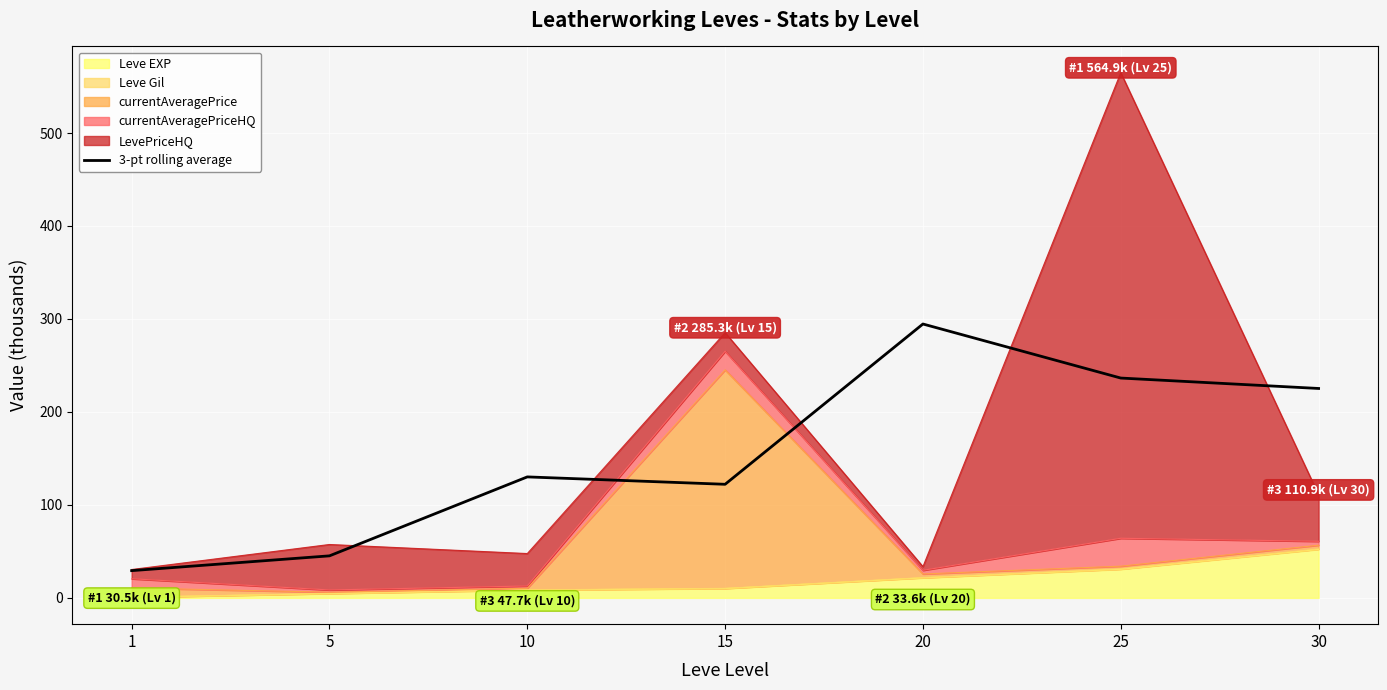

The chart shows a value of 29.3 at 1. True or false?

True